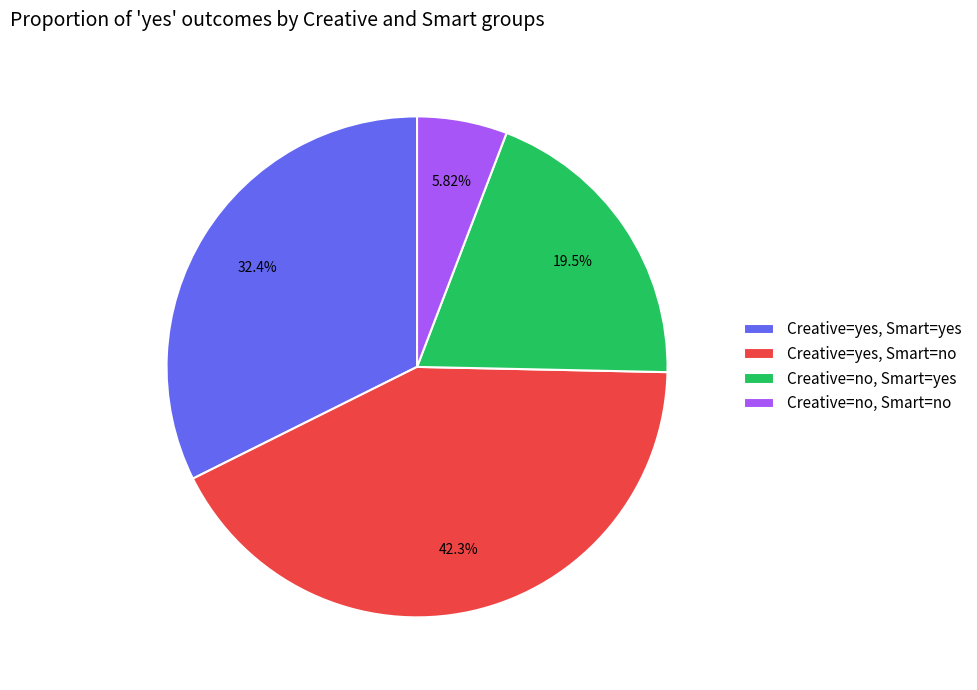

Between Creative=yes, Smart=no and Creative=yes, Smart=yes, which is larger?

Creative=yes, Smart=no